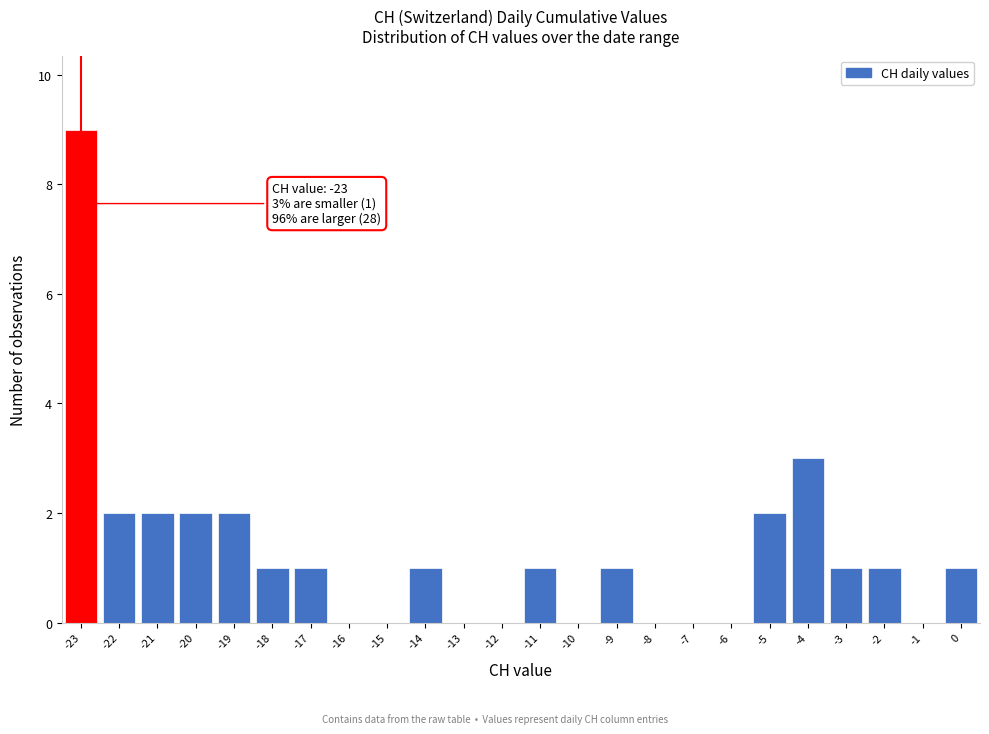

Over which range of the x-axis is the bar tallest?

-23.5 to -22.5